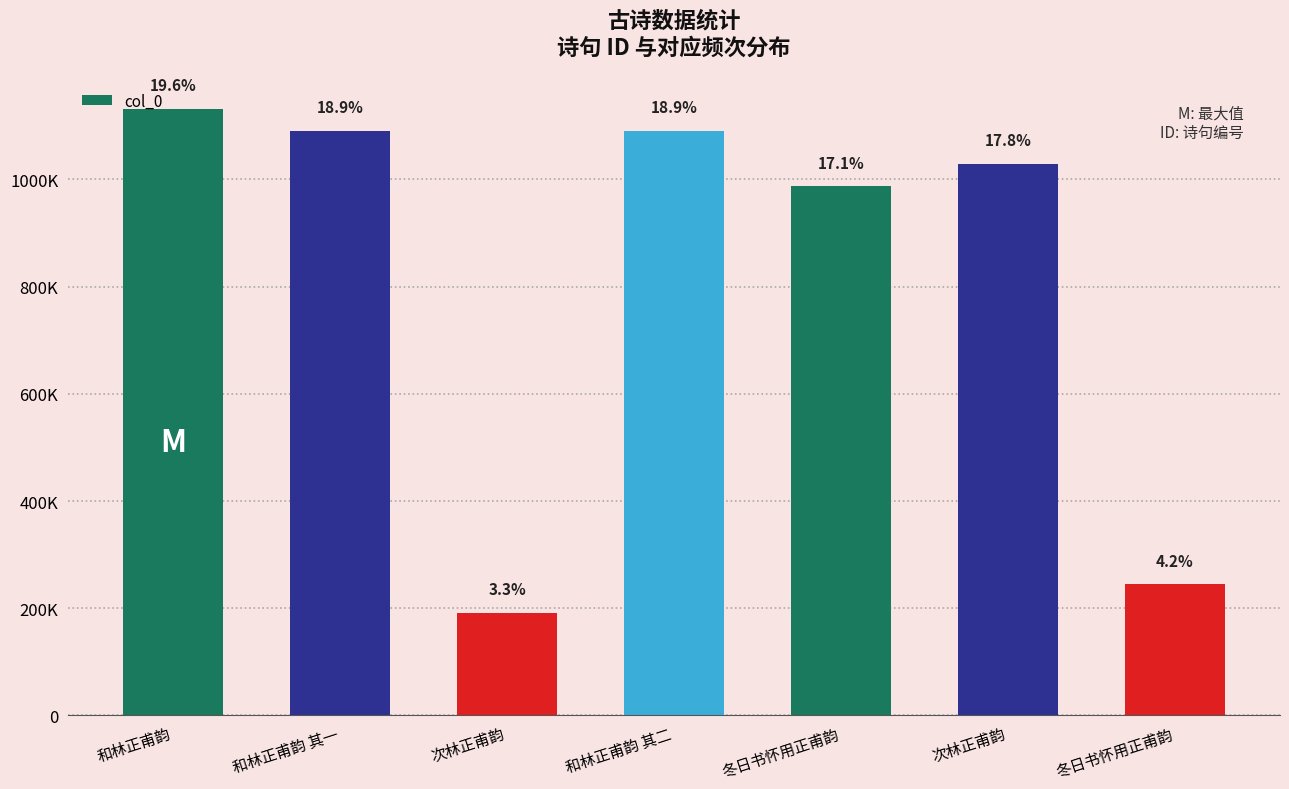

The chart shows a value of 244859 at 冬日书怀用正甫韵. True or false?

True